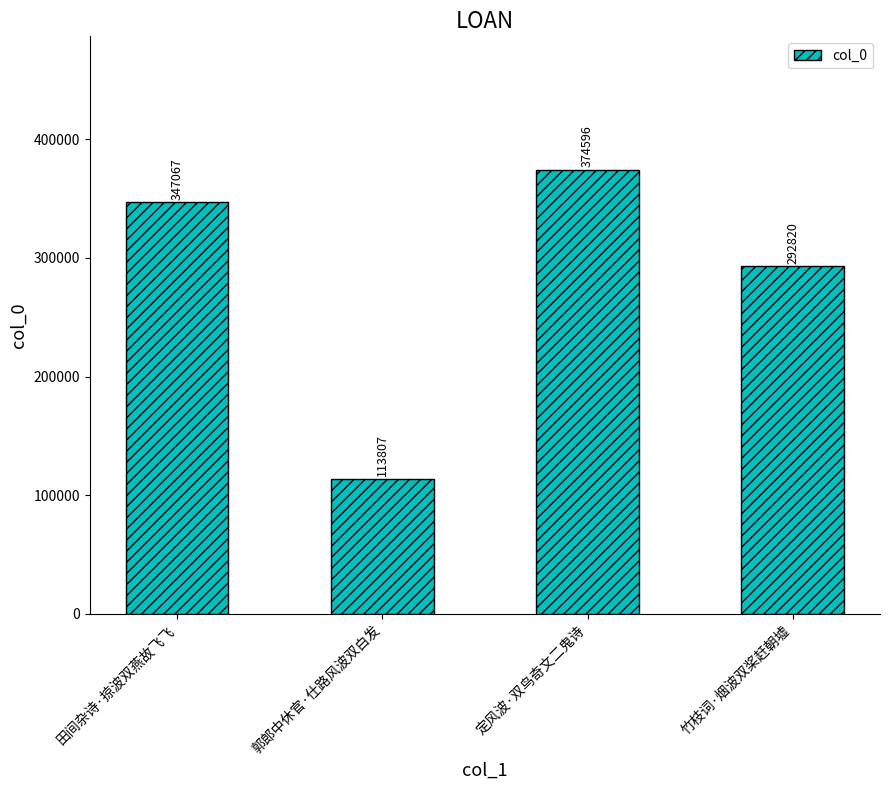

How many bars are there in total?

4